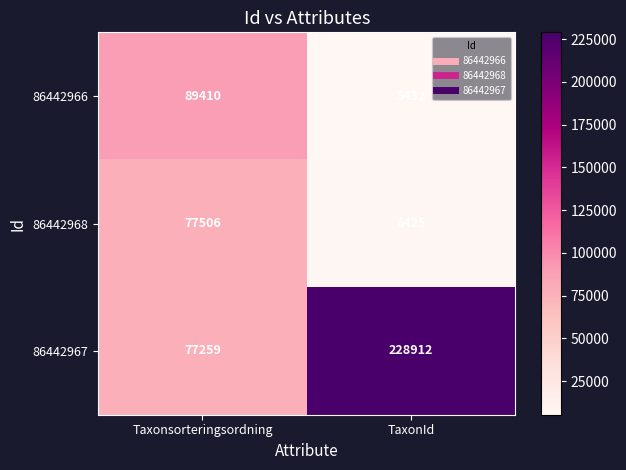

At which category is the sum across all series the highest?

Taxonsorteringsordning